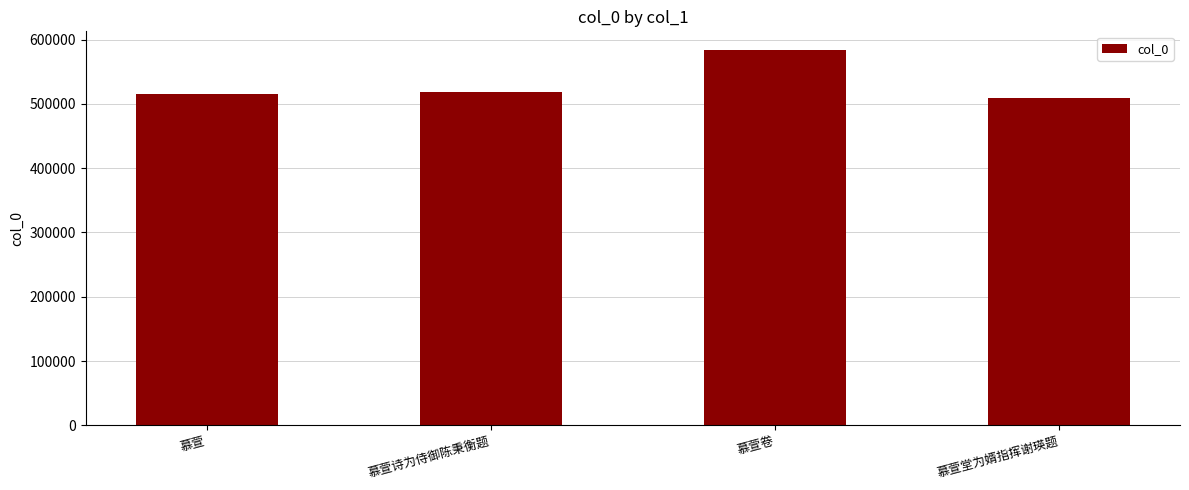

What is the change in value from 慕萱诗为侍御陈秉衡题 to 慕萱堂为婿指挥谢瑛题?

-9002